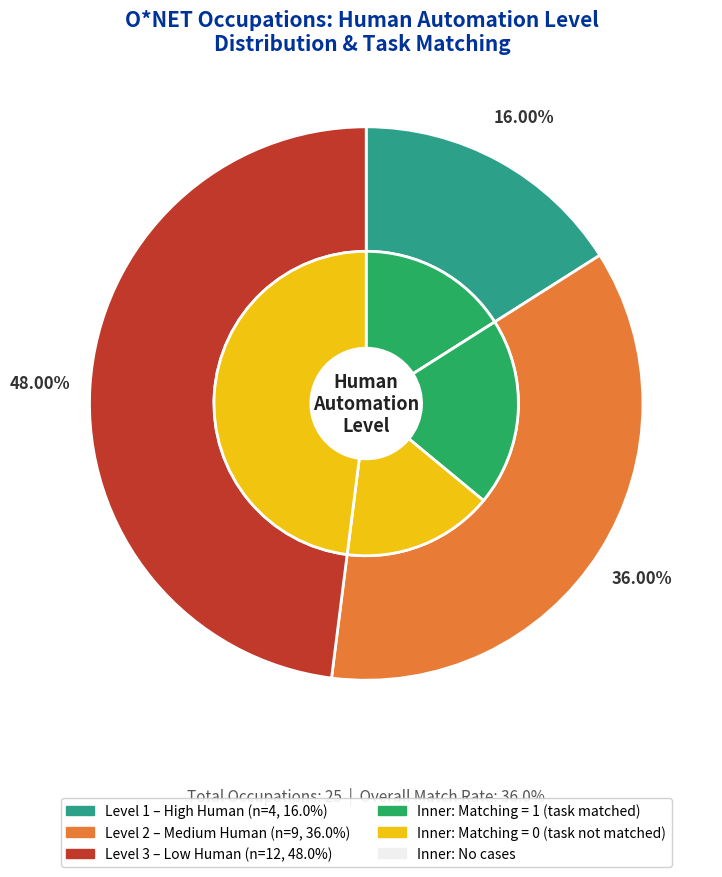

Do Human Automation Level 3 and Human Automation Level 1 together represent more than half of the pie?

Yes